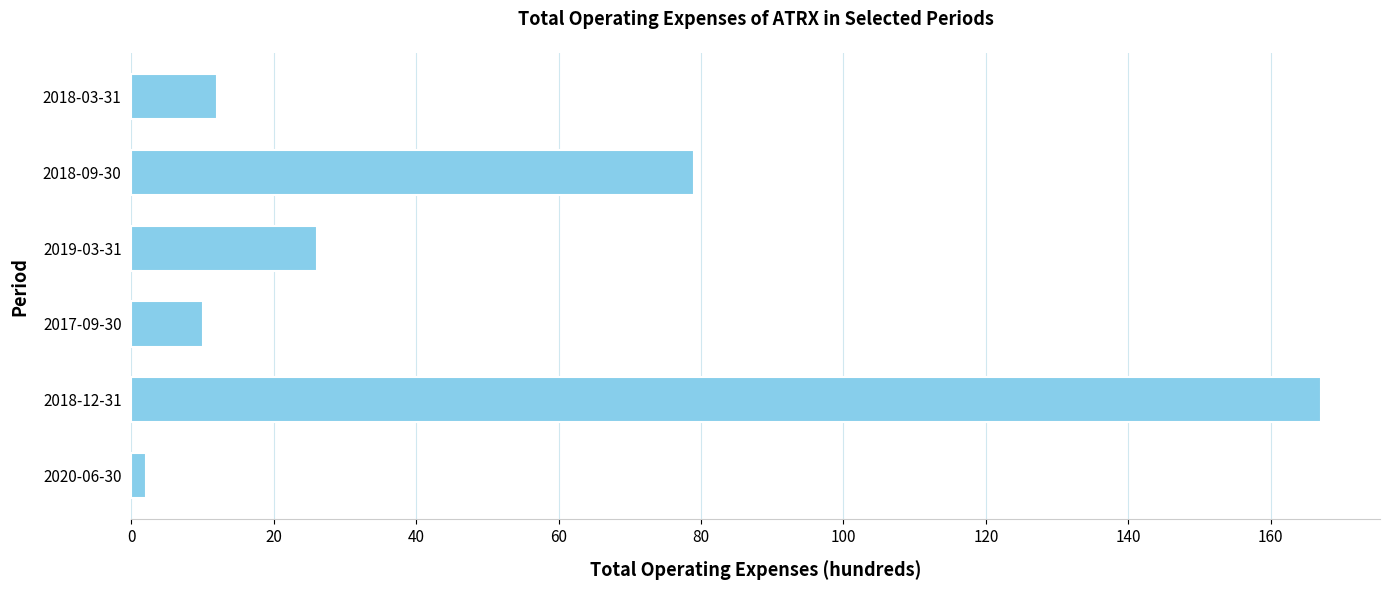

Are the bars horizontal?

Yes